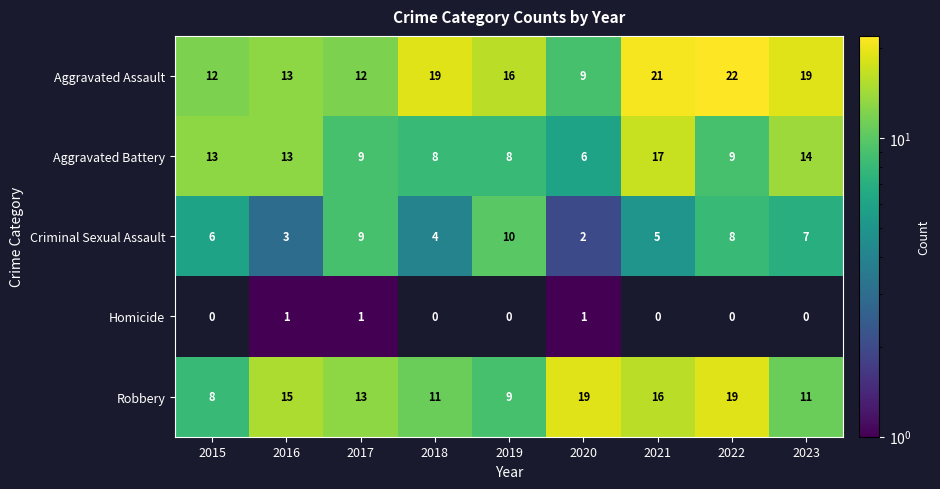

Count the number of data series in this chart.

5